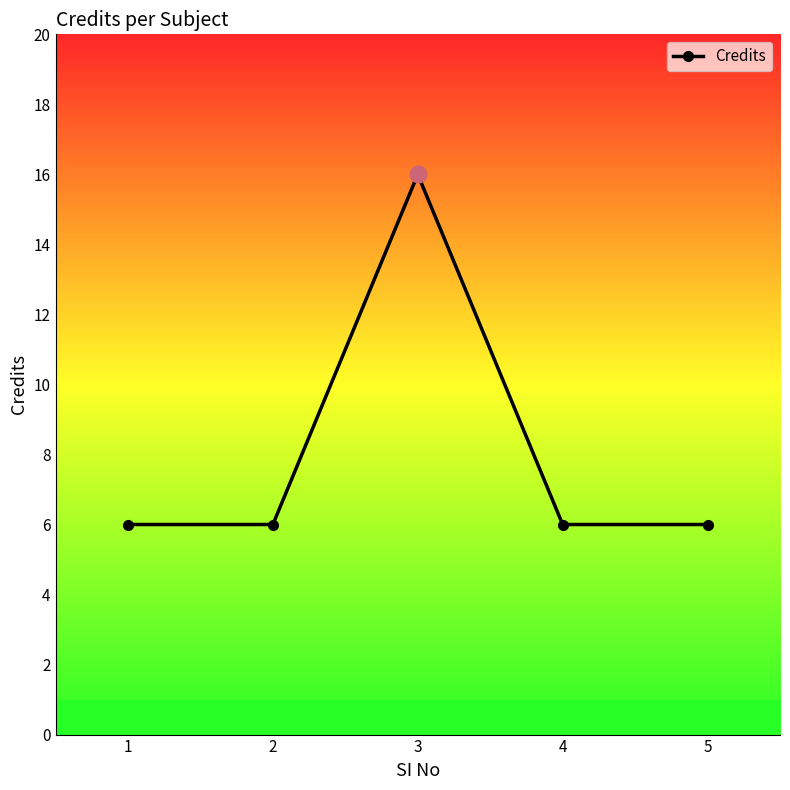

Count the values in the range 6 to 7.

4